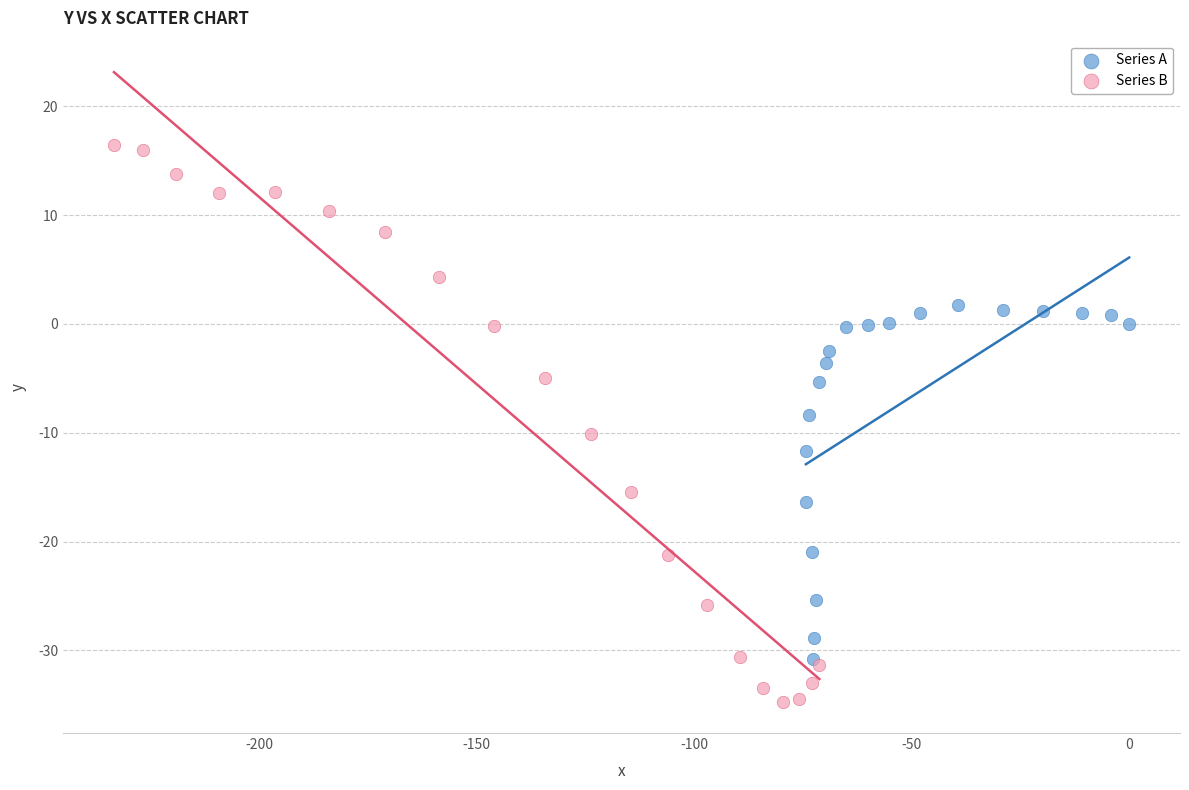

Which series has the largest Y range (max minus min)?

Series B